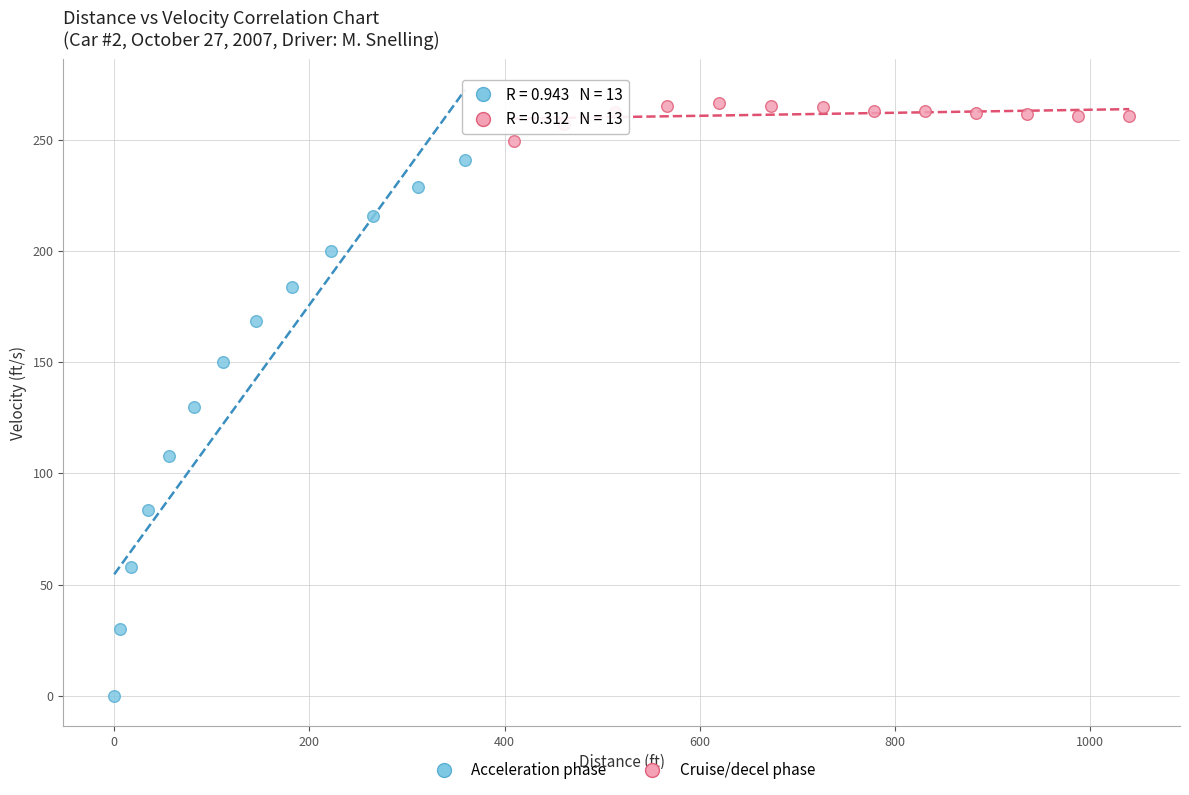

Which series contains the highest Y value?

Cruise/decel phase